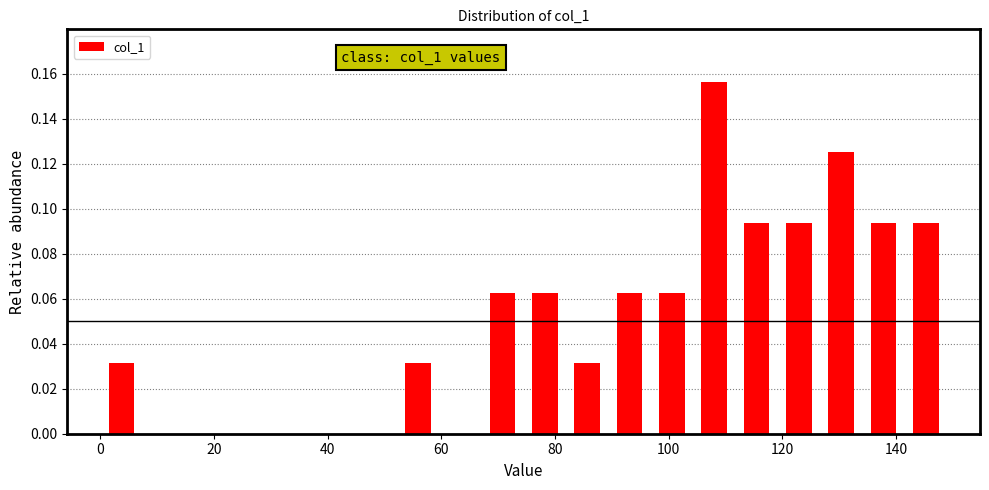

Read against the x-axis, roughly where is the centre of the tallest bar?

108